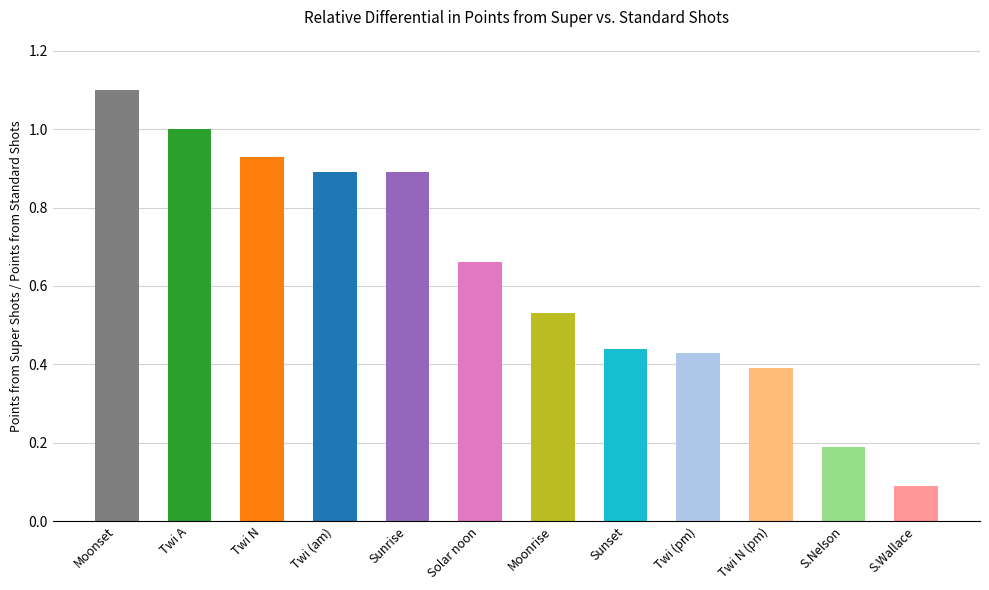

What is the label of the 4th bar from the left?

Twi (am)